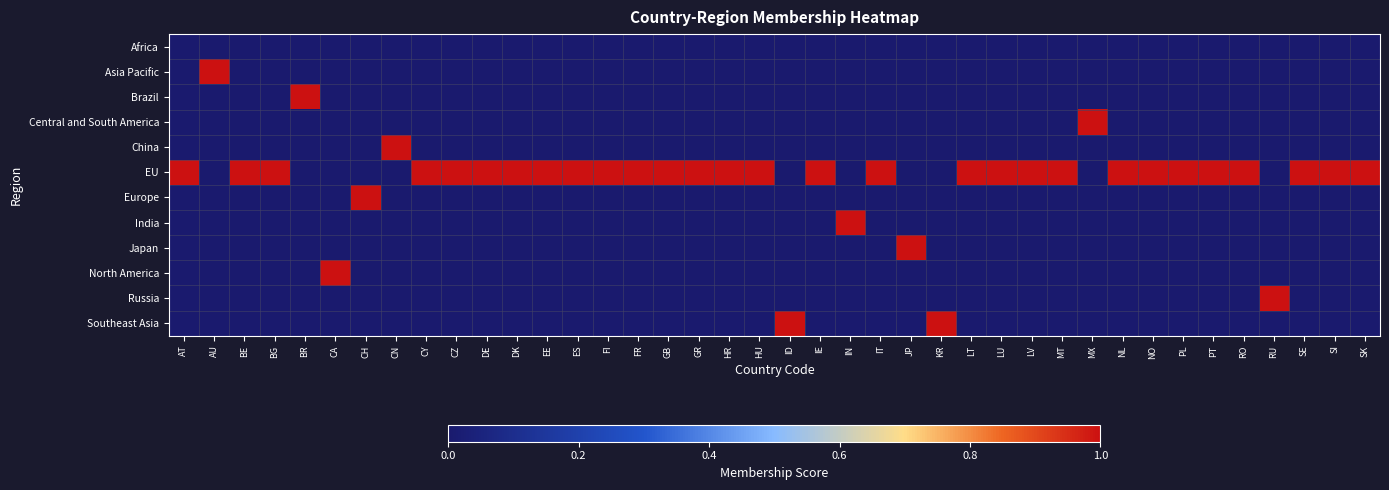

At GR, list the series in order from largest to smallest.

EU, Africa, Asia Pacific, Brazil, Central and South America, China, Europe, India, Japan, North America, Russia, Southeast Asia